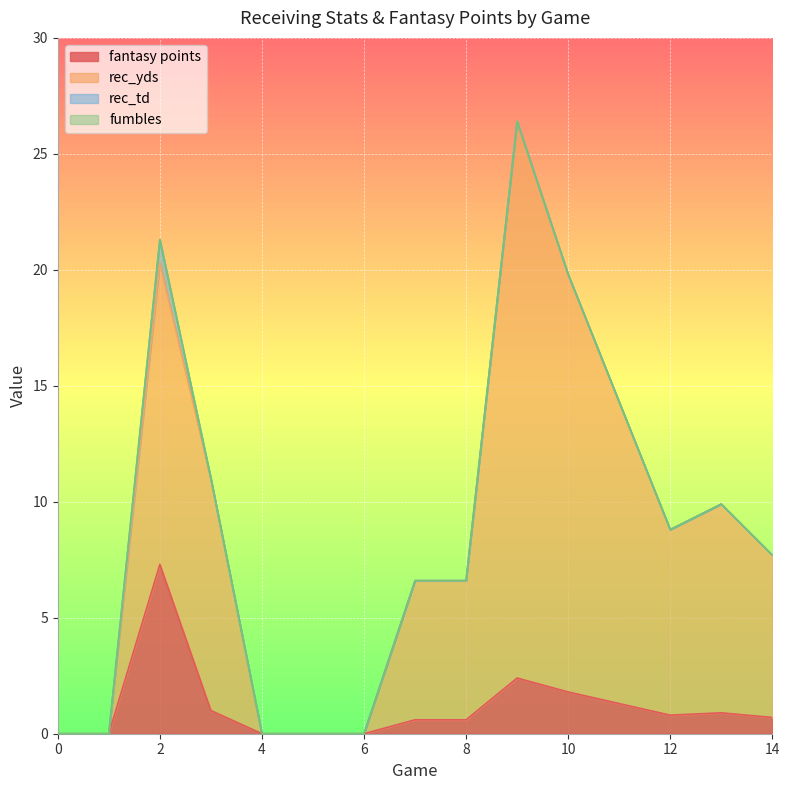

What is the difference between the maximum and second lowest values in the fantasy points series?

7.3